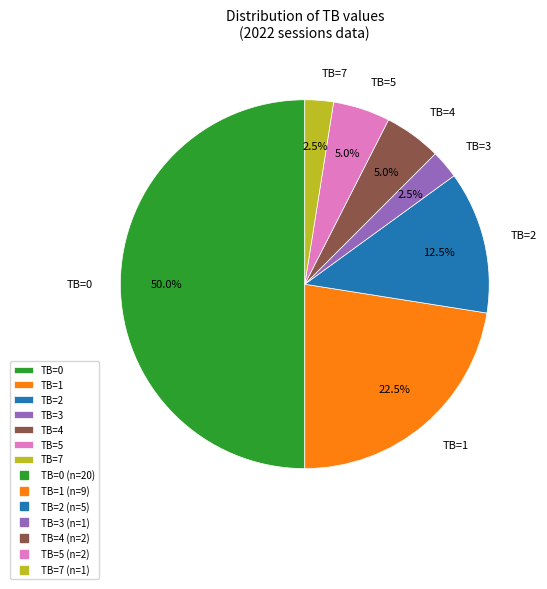

Does TB=4 account for over 50% of the chart?

No